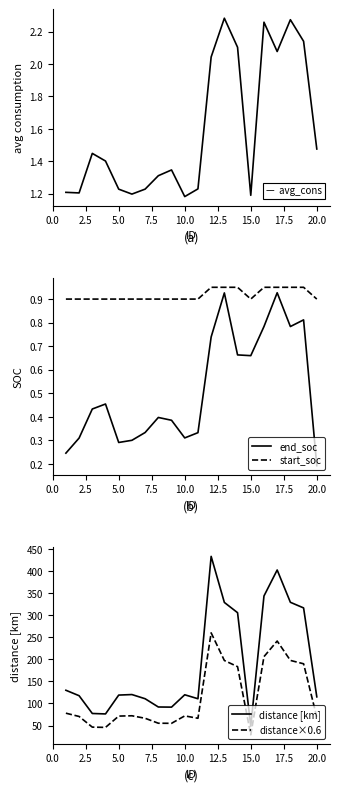

Does the chart display data point markers on the line(s)?

No